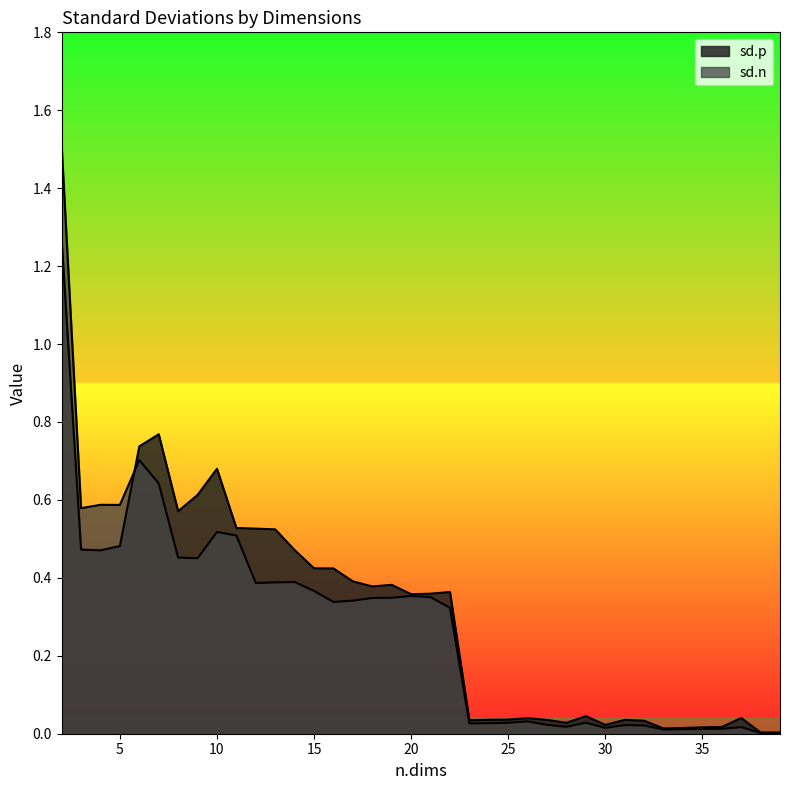

Where is the first local maximum for sd.n?

4